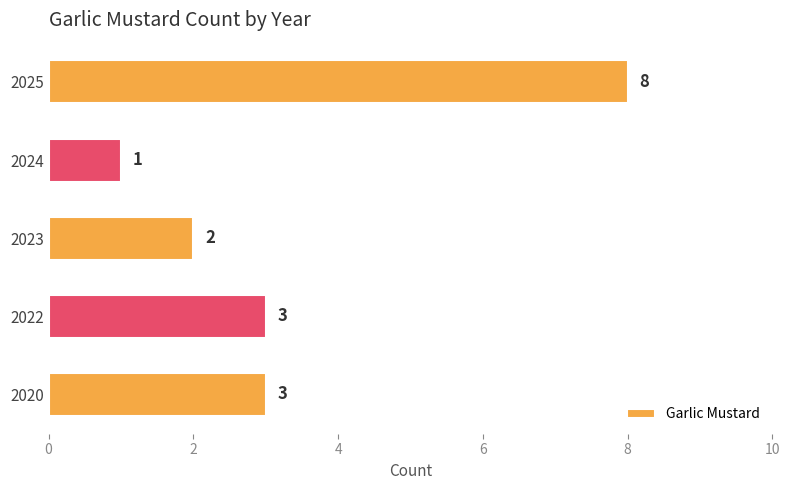

Approximately how many times larger is the value at 2025 compared to 2023?

4.0